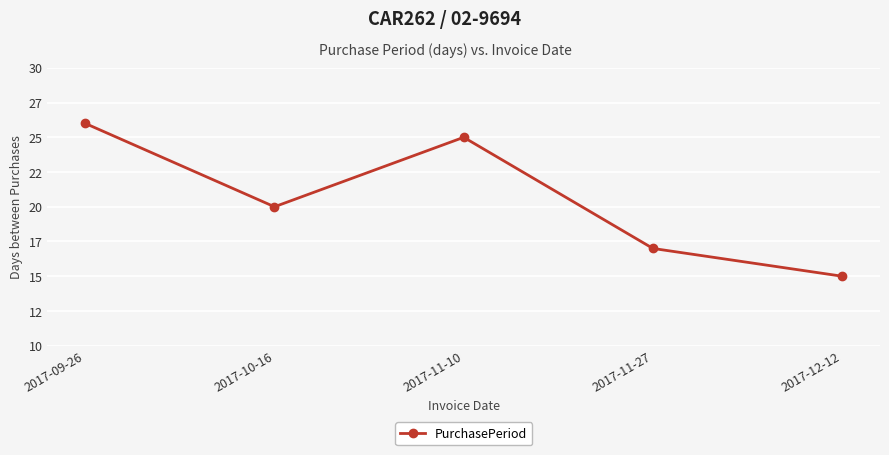

Where does the data first go above 20?

2017-09-26